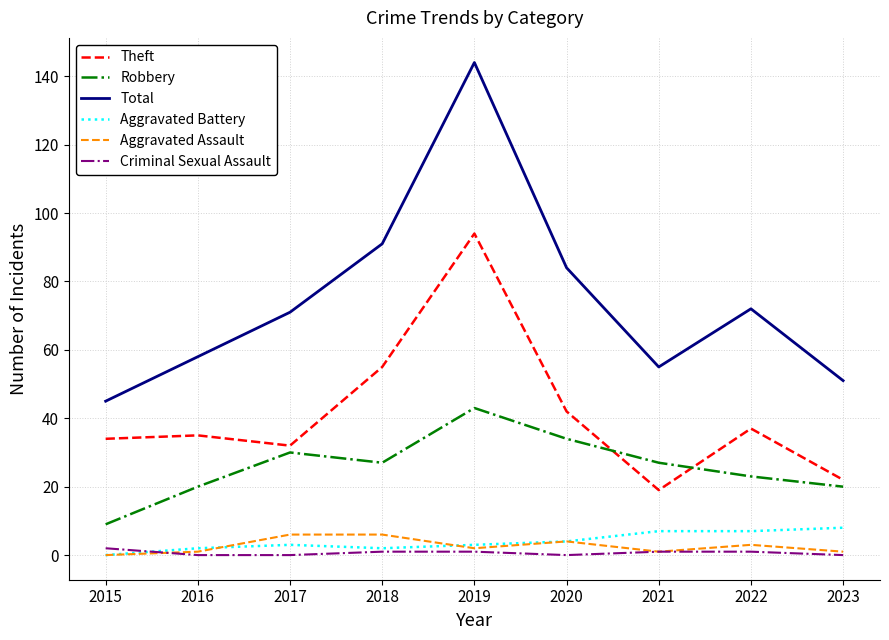

Is it true that Theft equals 84 at 2018?

False